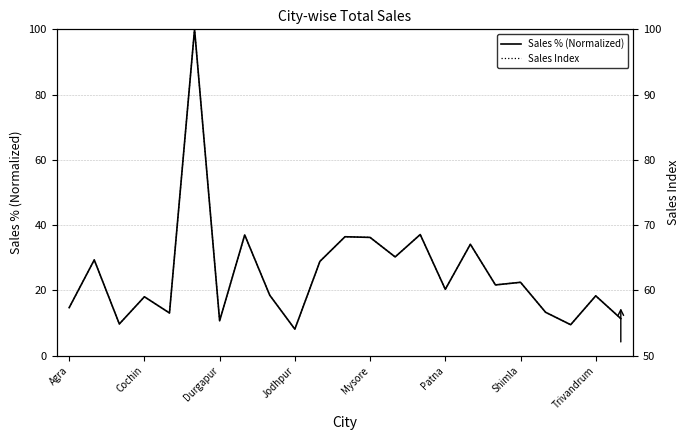

How many interior local peaks does the Sales Index series have?

9